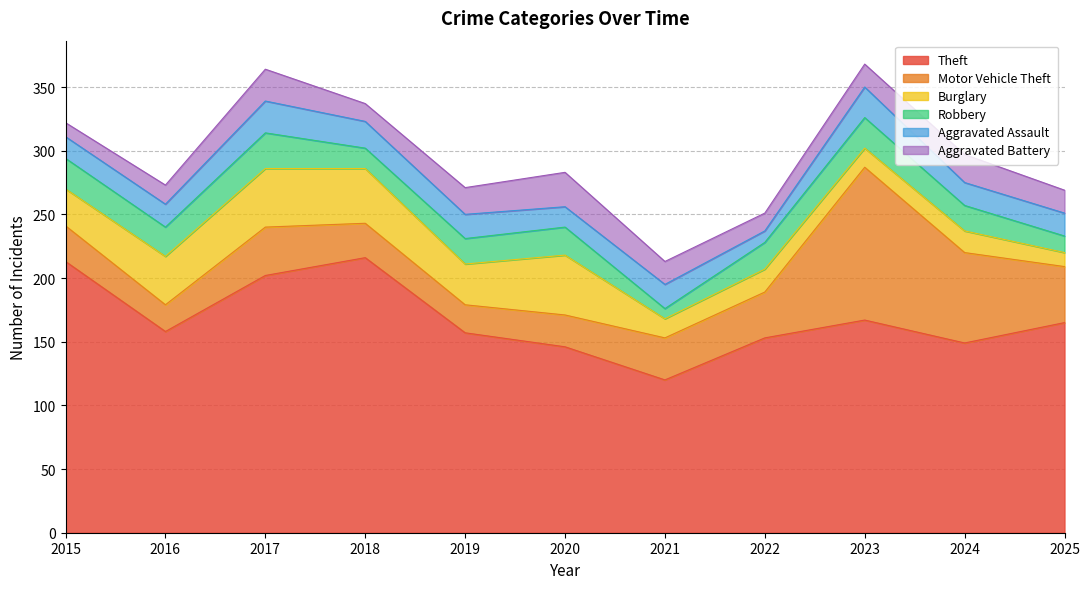

Where is the first local maximum for Motor Vehicle Theft?

2017